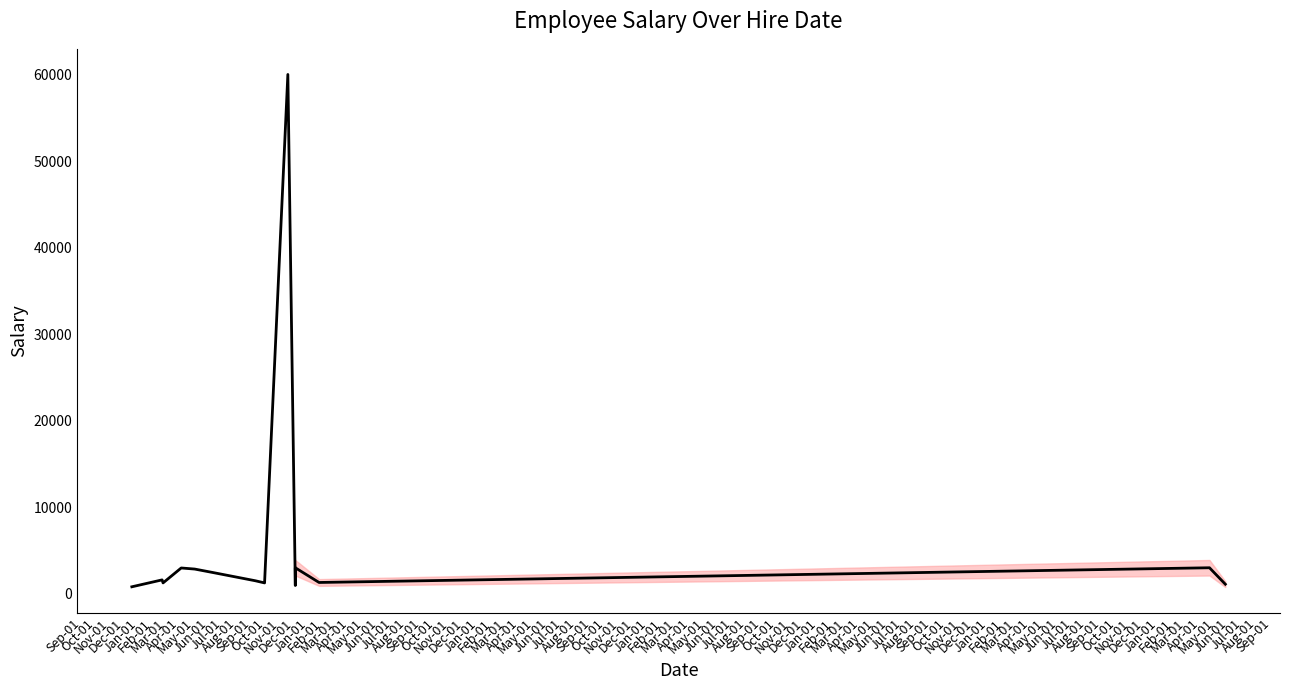

What is the change in value from Oct-01 to Oct-01?

-500